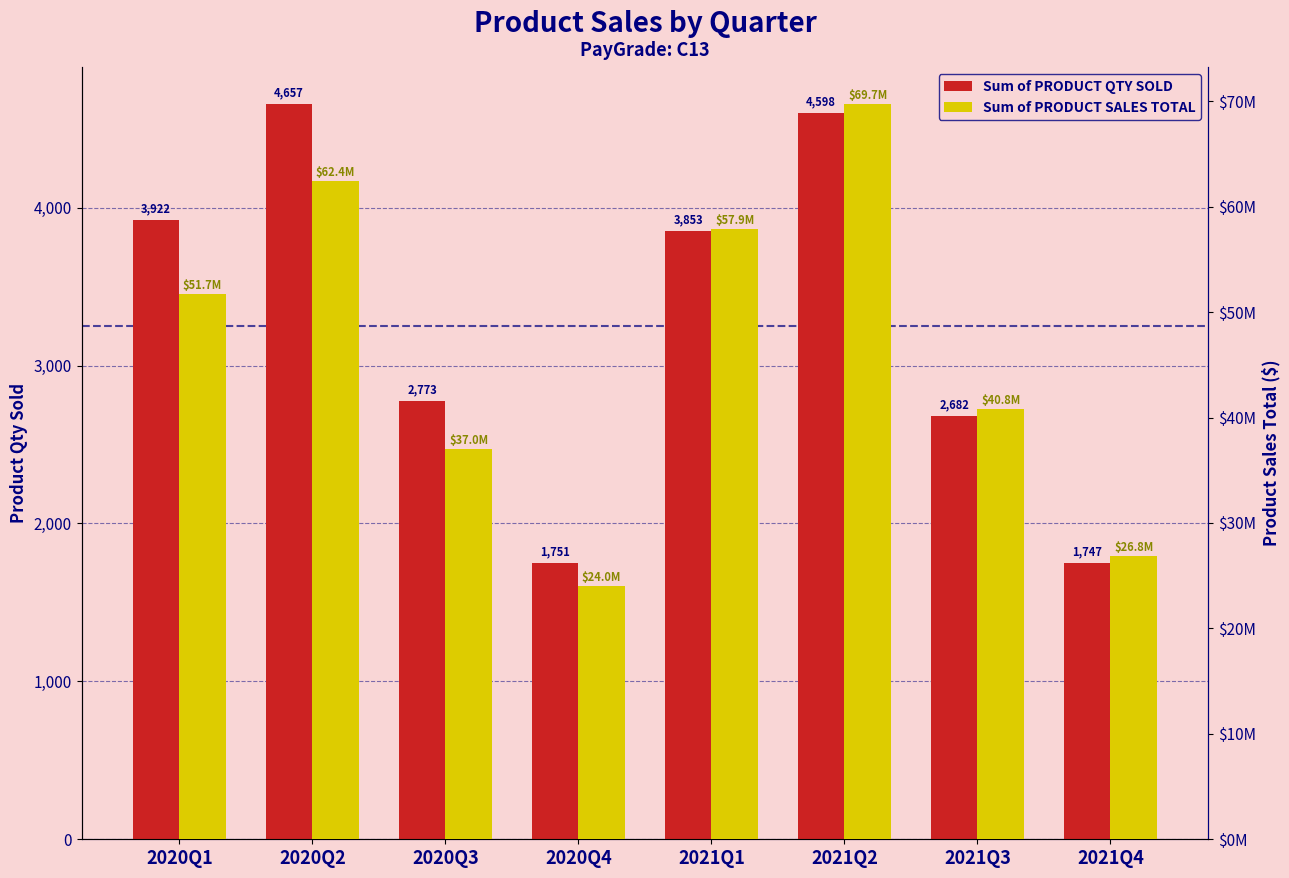

What is the approximate value of Sum of PRODUCT SALES TOTAL at 2020Q4, to the nearest 10?

23988400